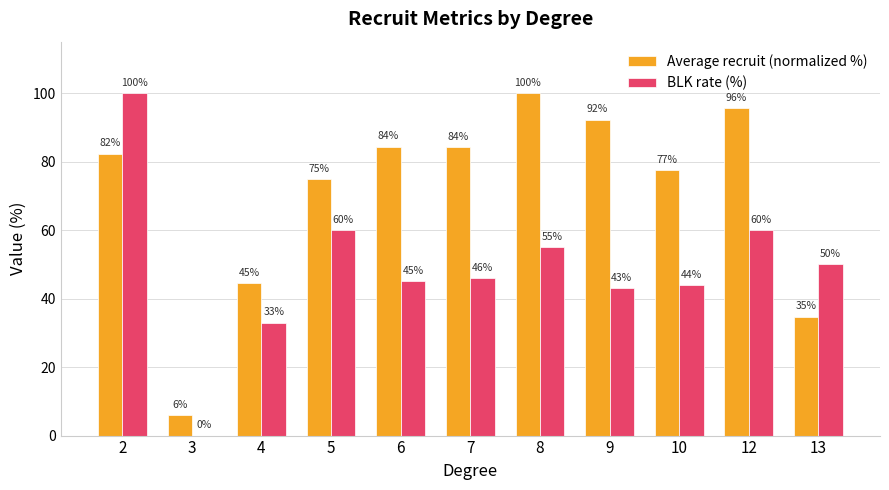

Are the bars horizontal?

No